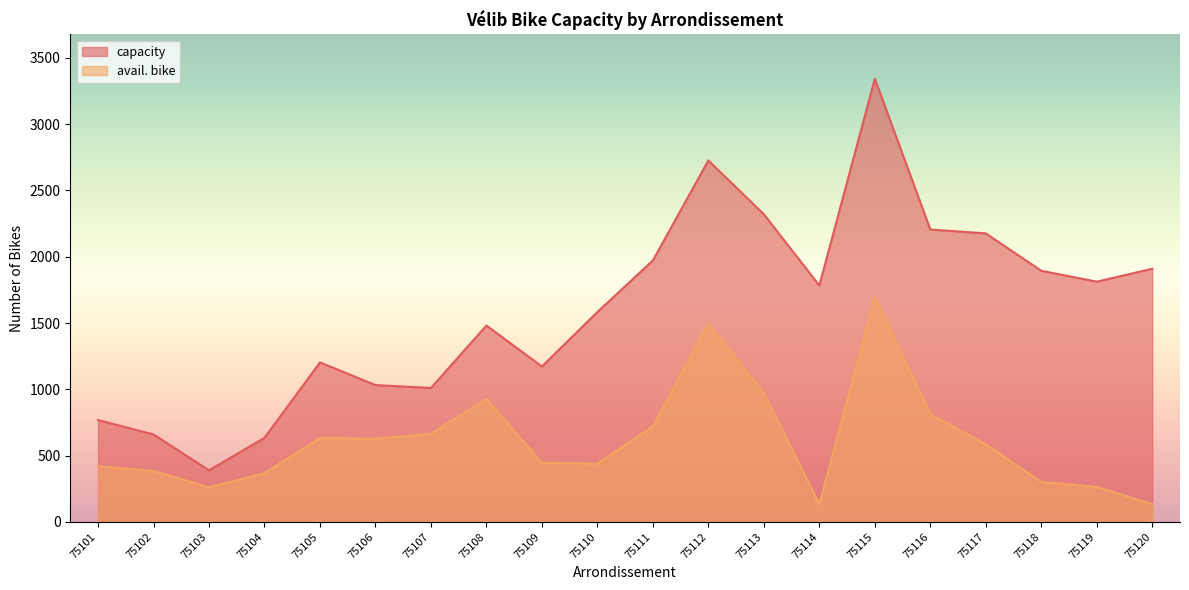

What is the value of the avail. bike point at the 13th from the left?

970